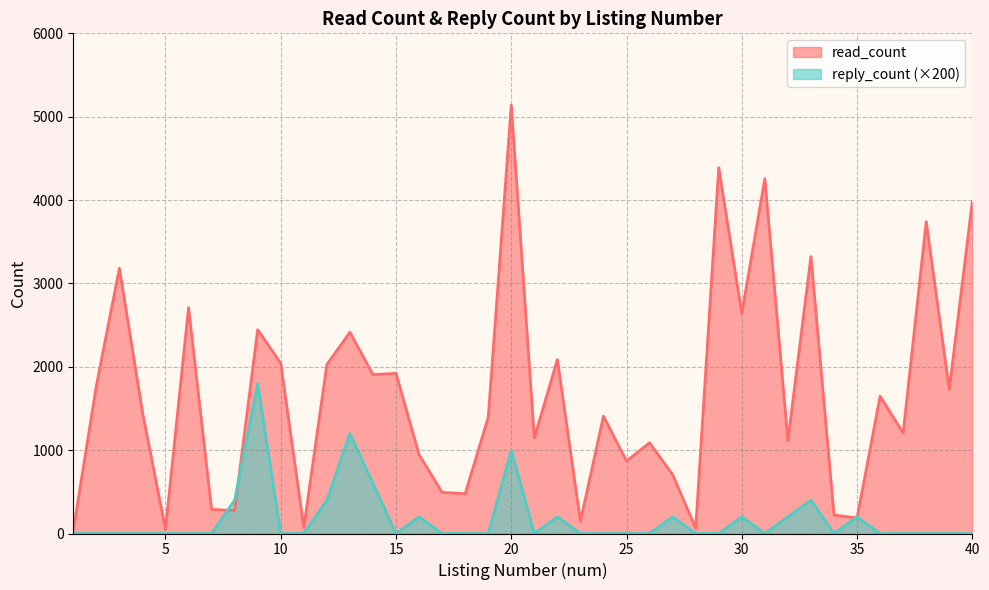

Reading left to right, what are all the values shown in this chart?

read_count: 1=40	2=1771	3=3183	4=1457	5=51	6=2709	7=289	8=276	9=2445	10=2041	11=72	12=2027	13=2415	14=1906	15=1921	16=946	17=494	18=477	19=1393	20=5138	21=1146	22=2086	23=147	24=1408	25=869	26=1089	27=705	28=64	29=4389	30=2639	31=4257	32=1114	33=3323	34=221	35=187	36=1646	37=1206	38=3740	39=1727	40=3983
reply_count: 1=0	2=0	3=0	4=0	5=0	6=0	7=0	8=400	9=1800	10=0	11=0	12=400	13=1200	14=600	15=0	16=200	17=0	18=0	19=0	20=1000	21=0	22=200	23=0	24=0	25=0	26=0	27=200	28=0	29=0	30=200	31=0	32=200	33=400	34=0	35=200	36=0	37=0	38=0	39=0	40=0